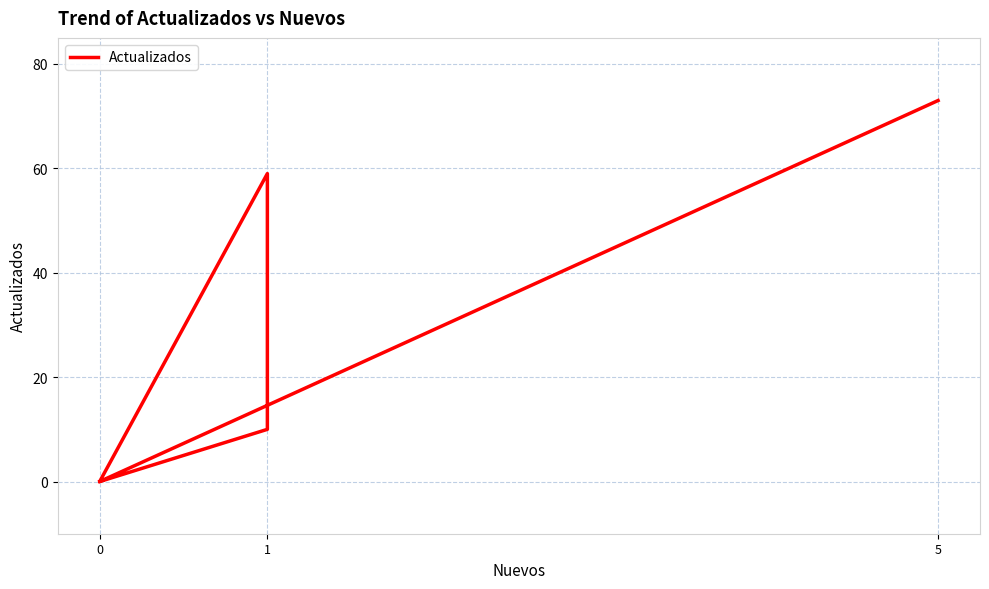

Is it true that the value at 0 is 49?

False